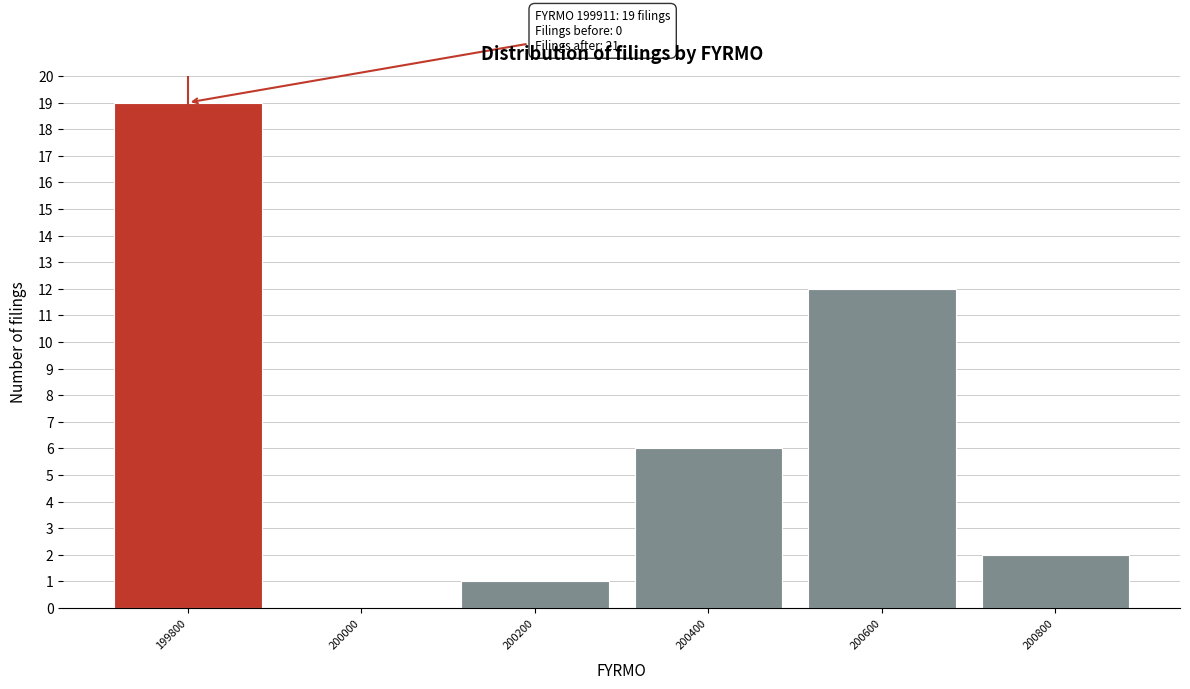

Reading left to right, transcribe all the data shown in this chart.

199800=19	200000=0	200200=1	200400=6	200600=12	200800=2